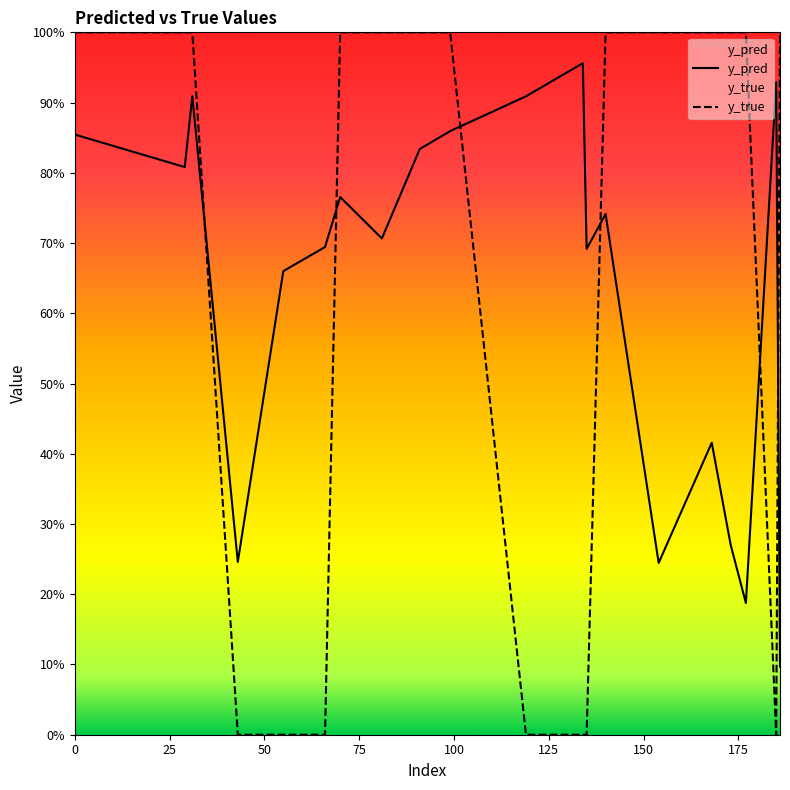

The value of y_pred at 12 is 1.0. True or false?

False